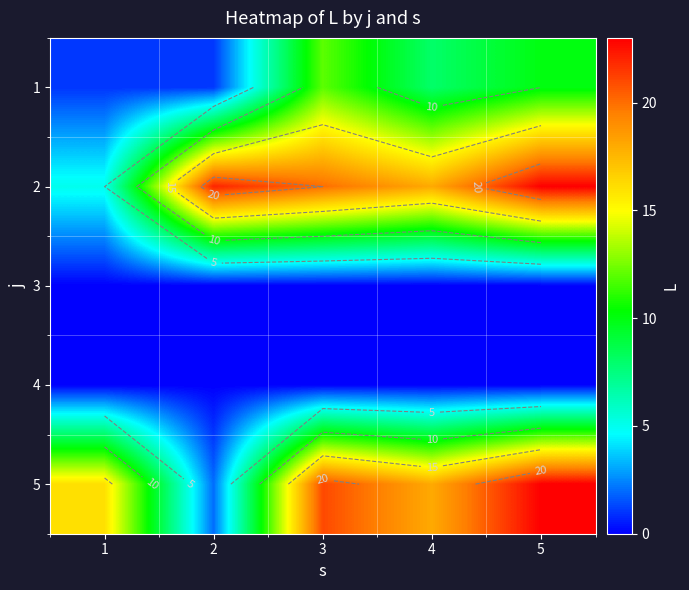

How many categories are shown in the chart?

5